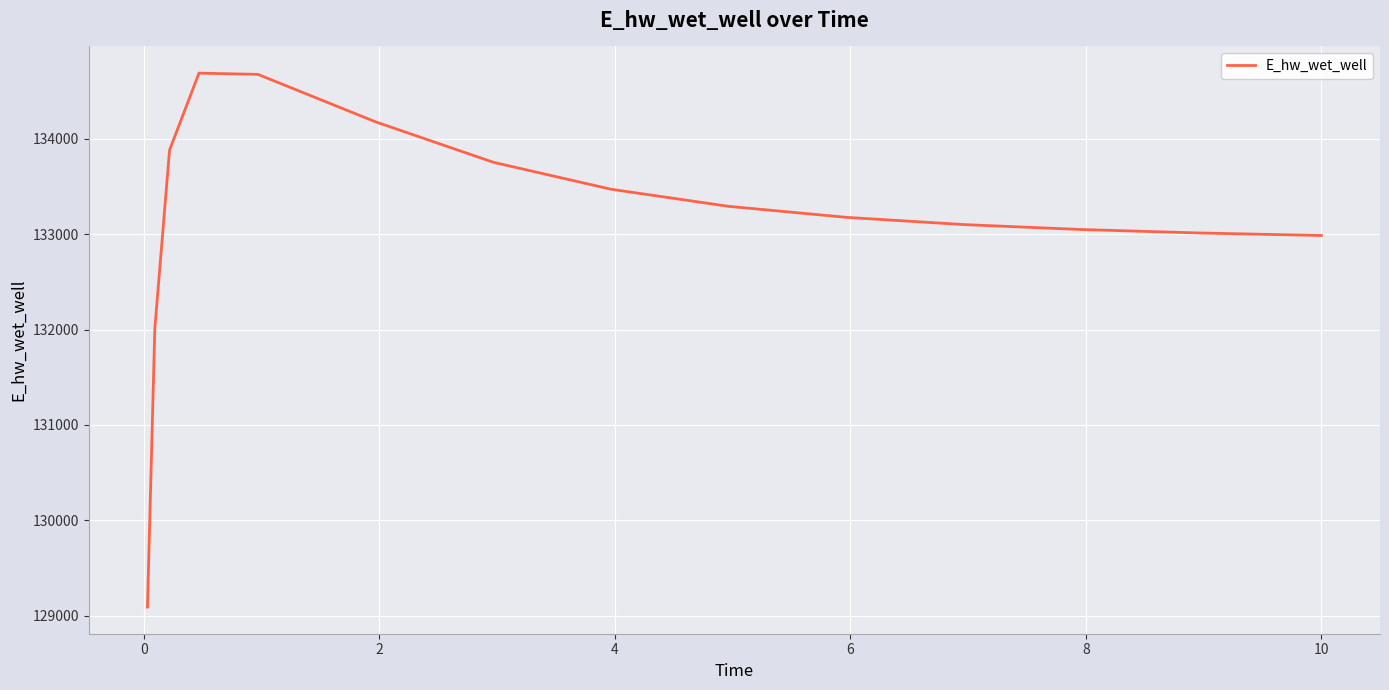

True or false: the data has more than 2 interior local peaks.

False